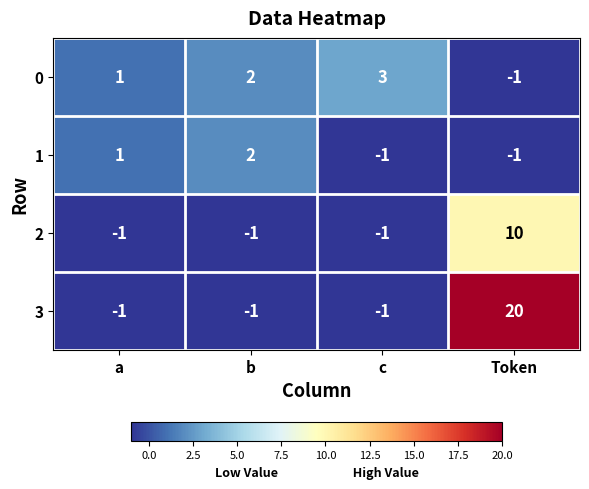

Rank the series by their maximum value, from highest to lowest.

3, 2, 0, 1